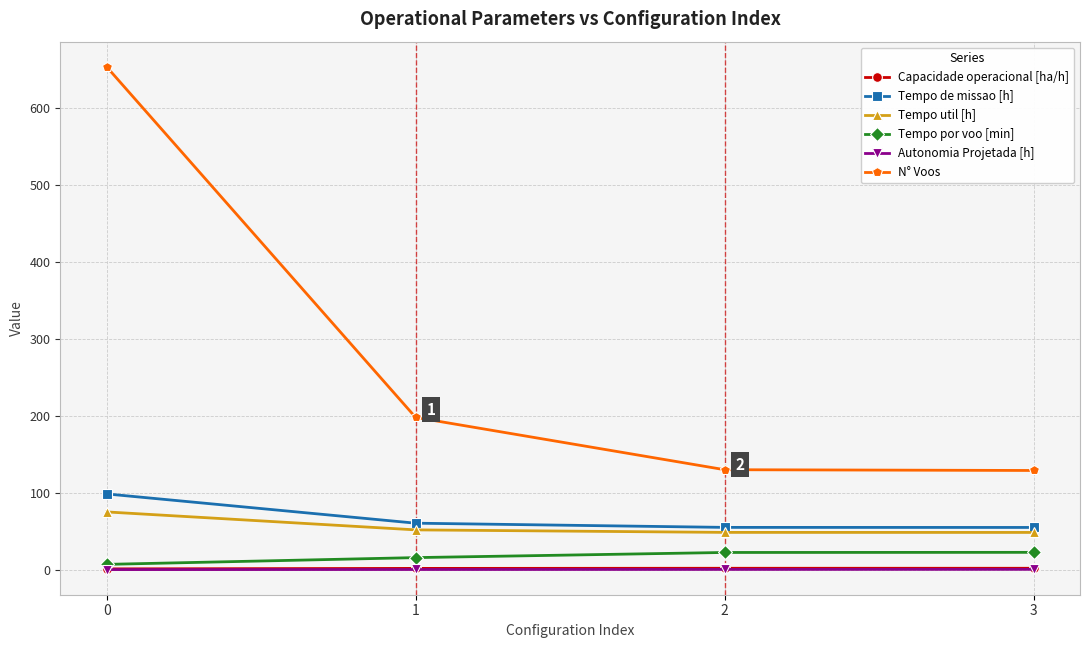

What is the average value of the Tempo de missao [h] series?

67.2